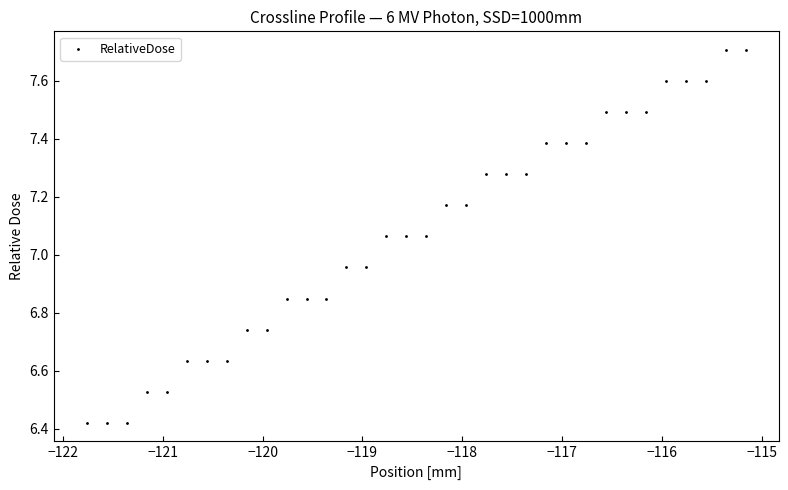

What is the range of Y values (max minus min)?

1.3